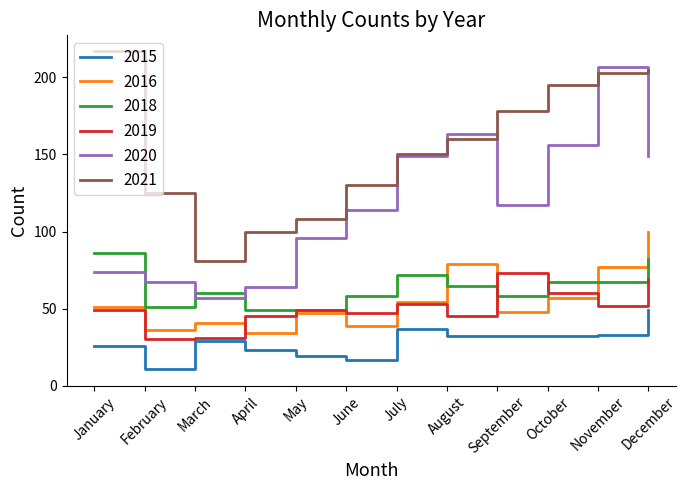

Does the chart display data point markers on the line(s)?

No